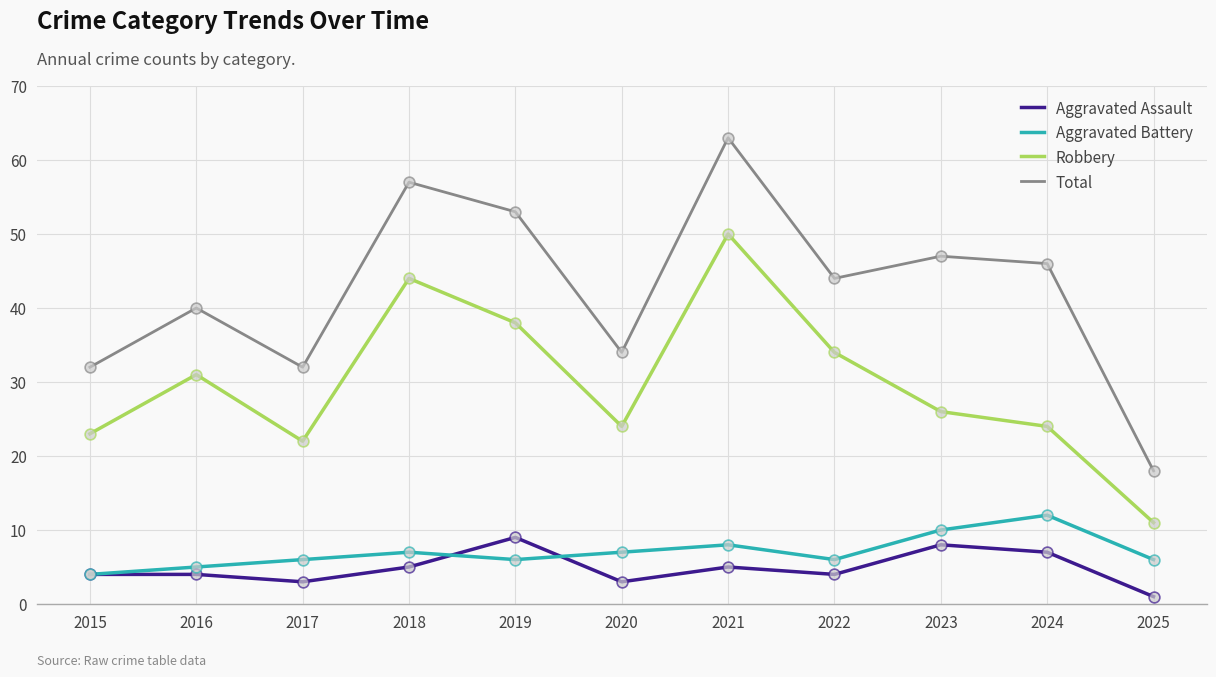

What is the total value across all series at 2021?

126